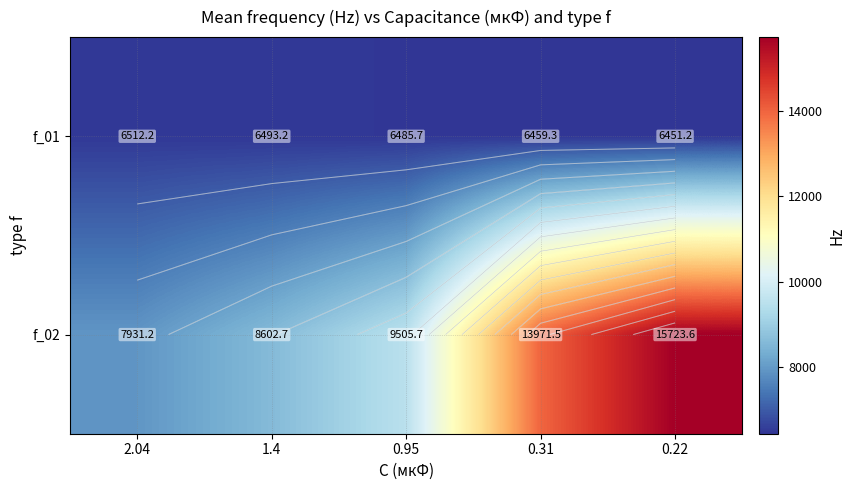

How many data points in f_02 are less than 9505?

2